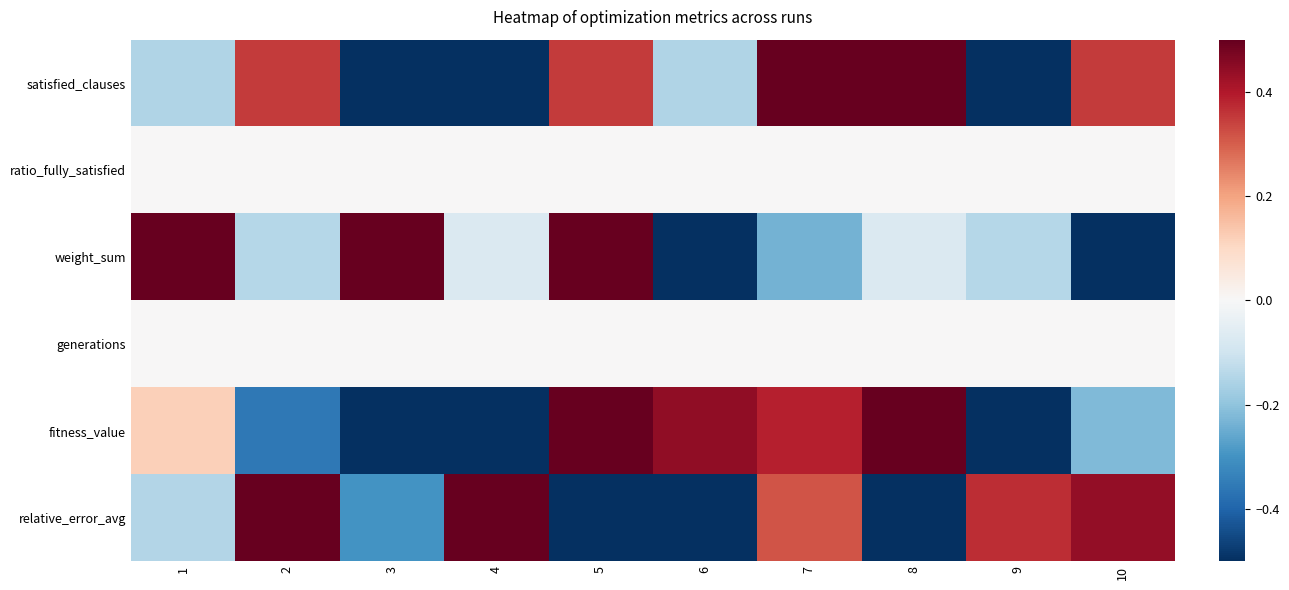

Rank the series at 6 from lowest to highest value.

weight_sum, relative_error_avg, satisfied_clauses, ratio_fully_satisfied, generations, fitness_value